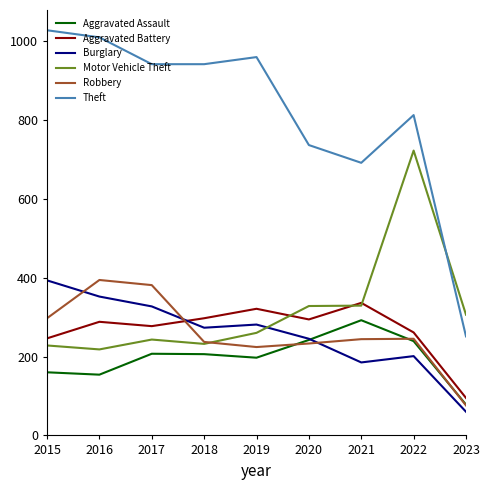

What is the difference between the Theft values at 2020 and 2016?

273